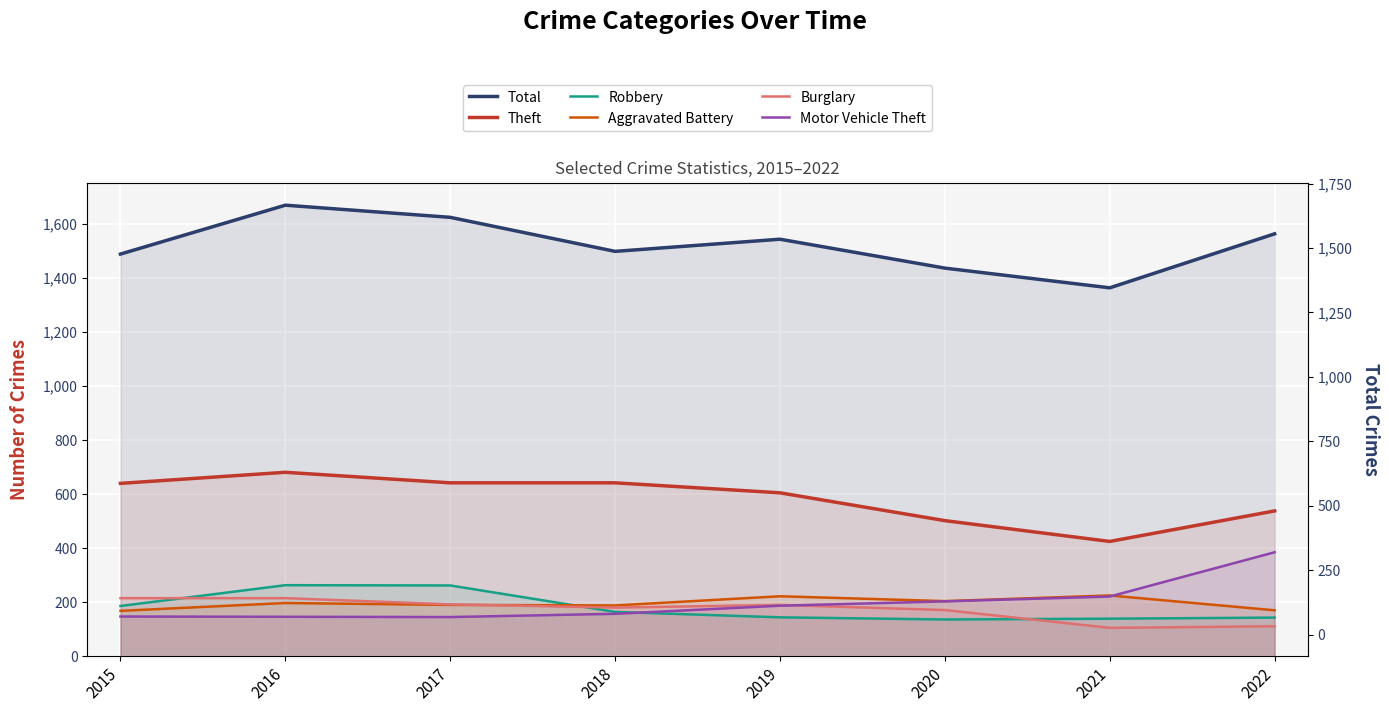

What is the difference between the maximum and minimum values in the Aggravated Battery series?

57